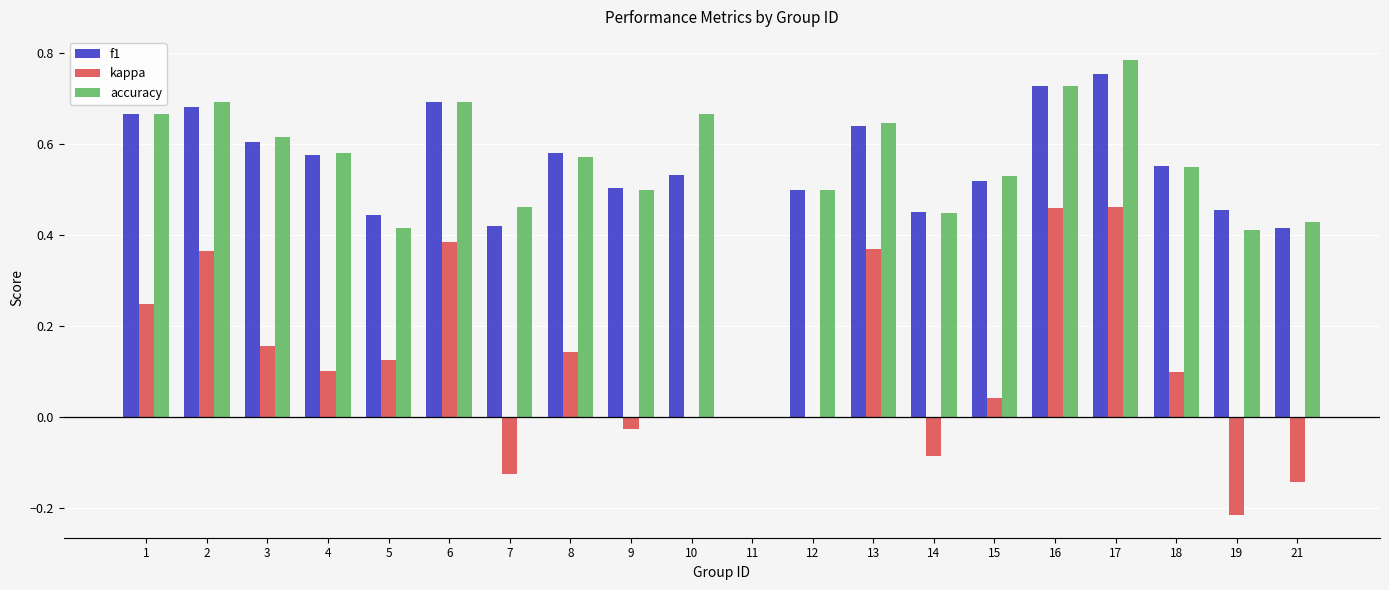

Which series changed the most between 8 and 16?

kappa